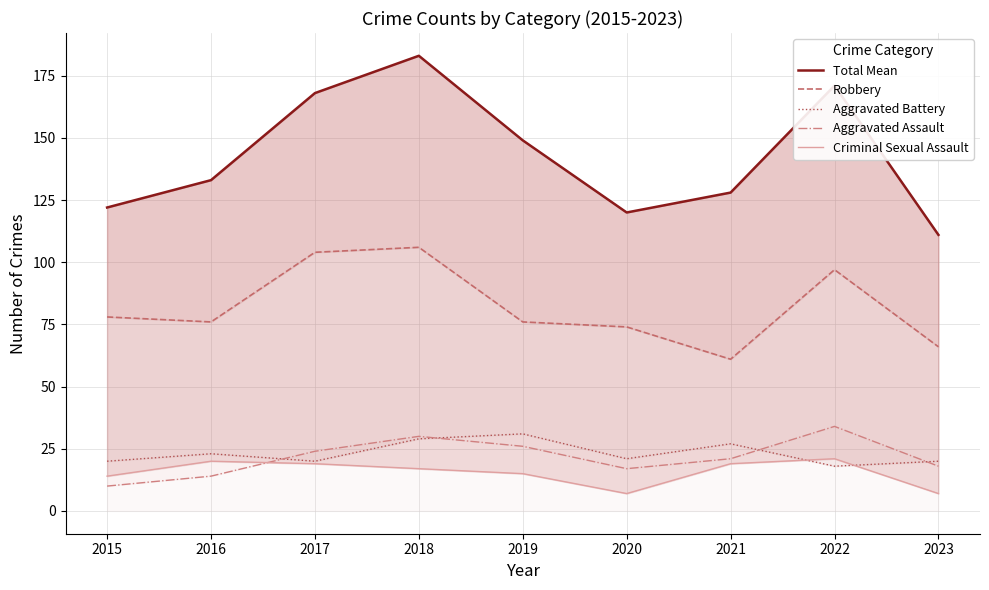

What is the greatest value displayed?

183